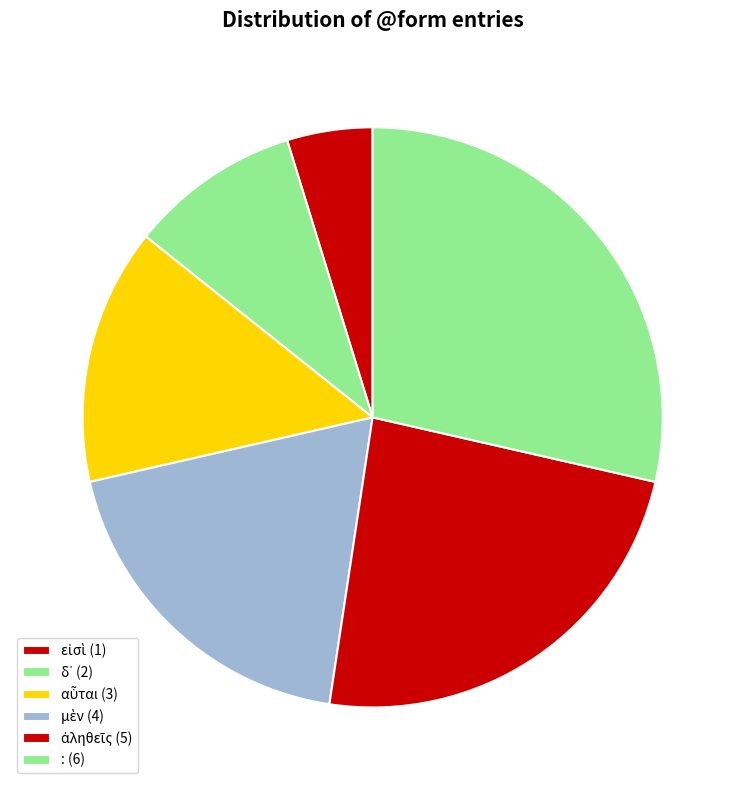

To the nearest percent, what is the combined percentage of ἀληθεῖς and δ᾽?

33%